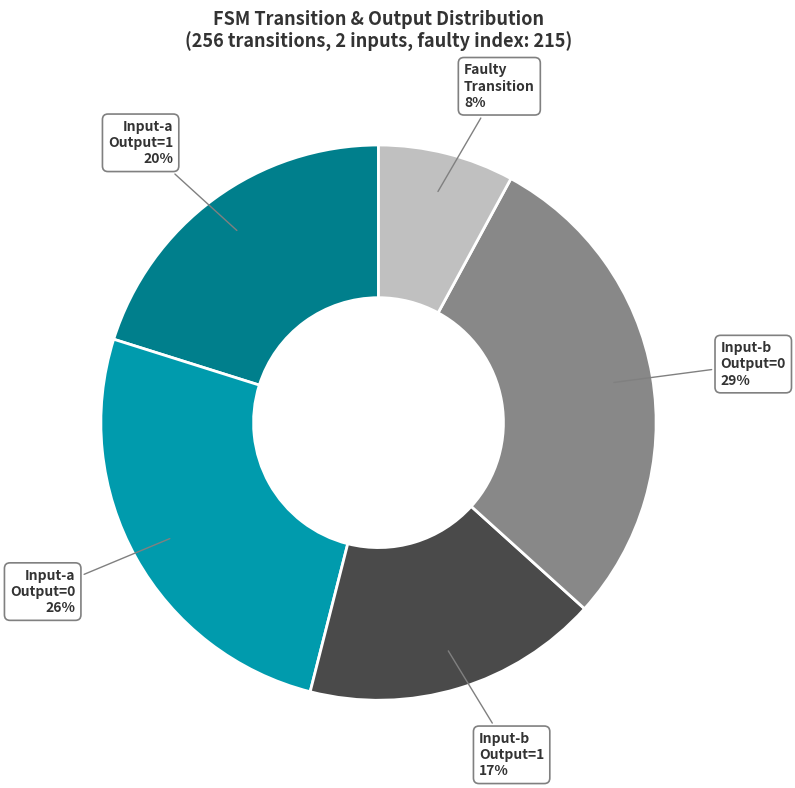

Between Input-b Output=0 and Input-b Output=1, which is larger?

Input-b Output=0